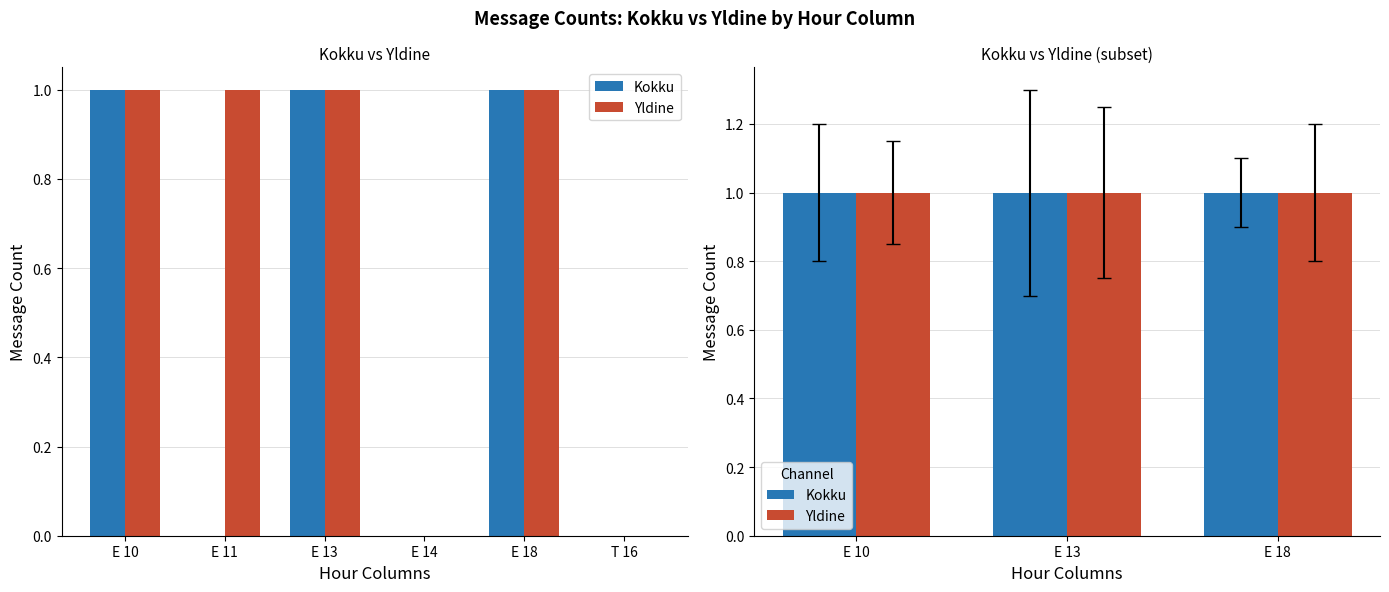

Which series has the largest range (max minus min)?

Kokku